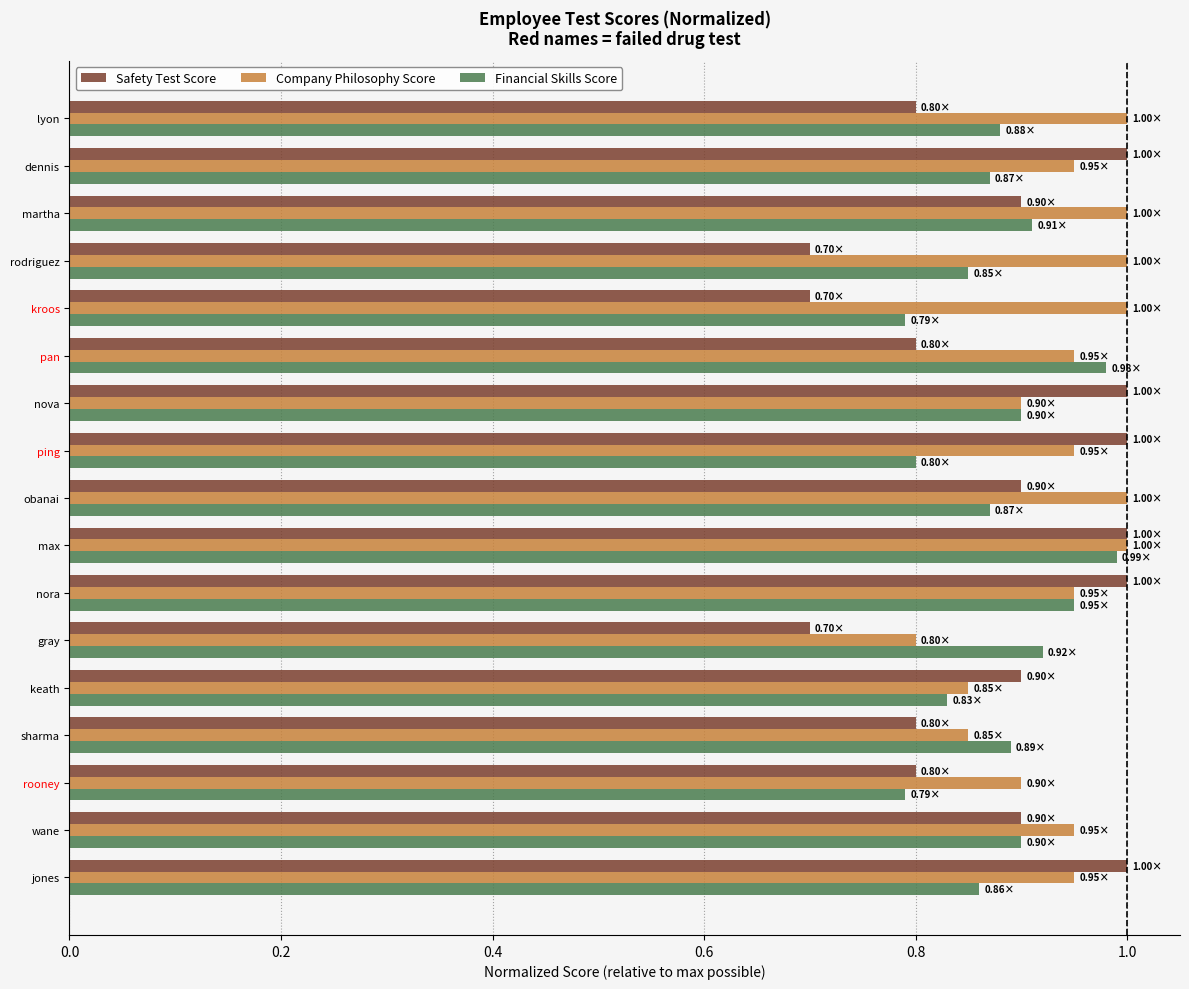

What is the sum of all Safety Test Score values?

14.9